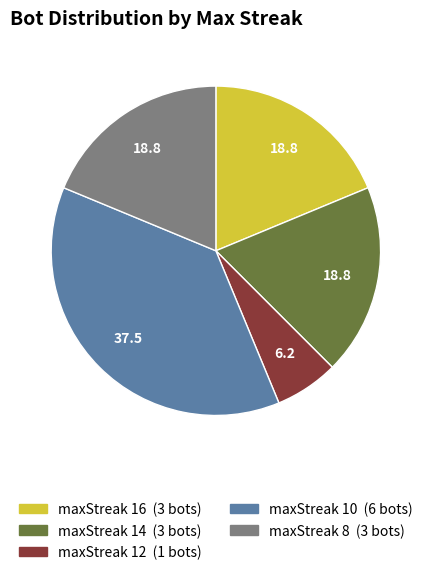

Is there any slice that represents more than half of the pie?

No